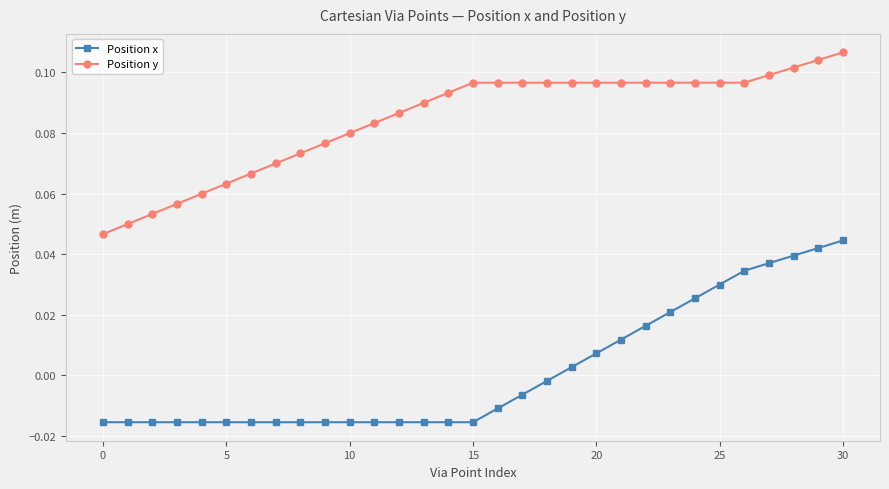

Which series has the largest total across all categories?

Position y